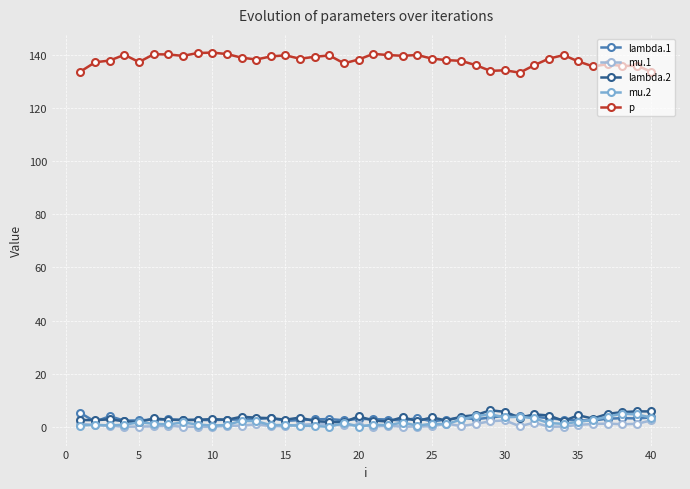

Which series has the largest total across all categories?

p